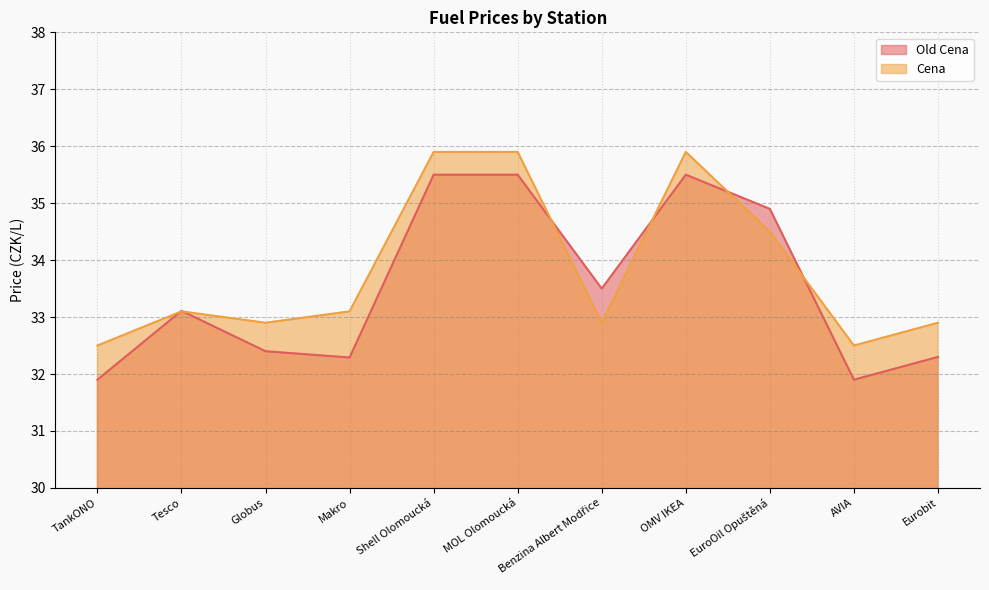

Does the chart have visible grid lines?

Yes